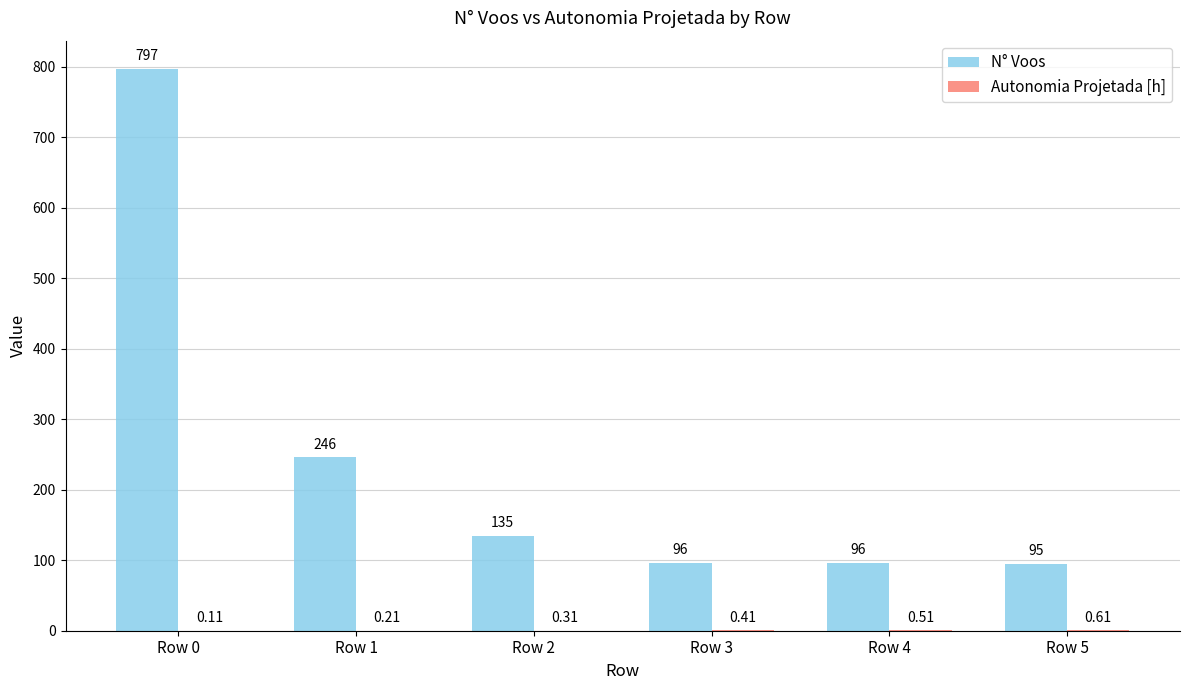

What is the sum of the N° Voos values at Row 3 and Row 2?

231.0